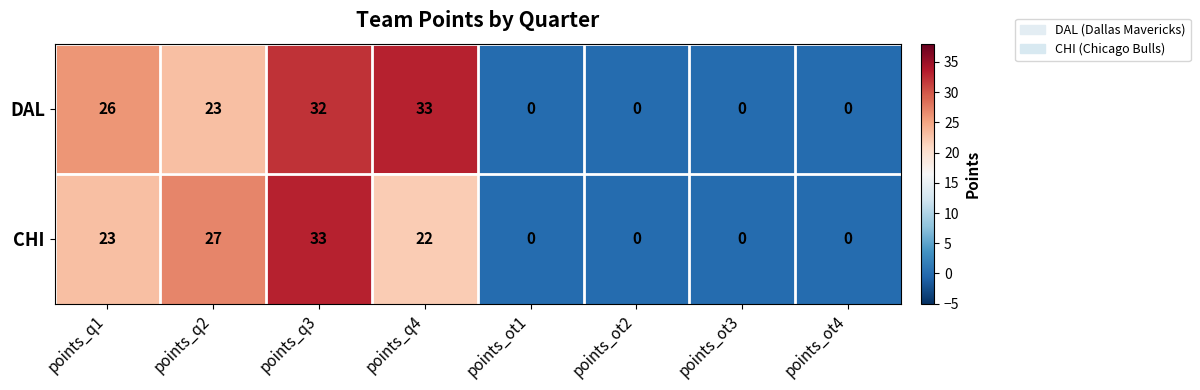

How many categories are shown in the chart?

8